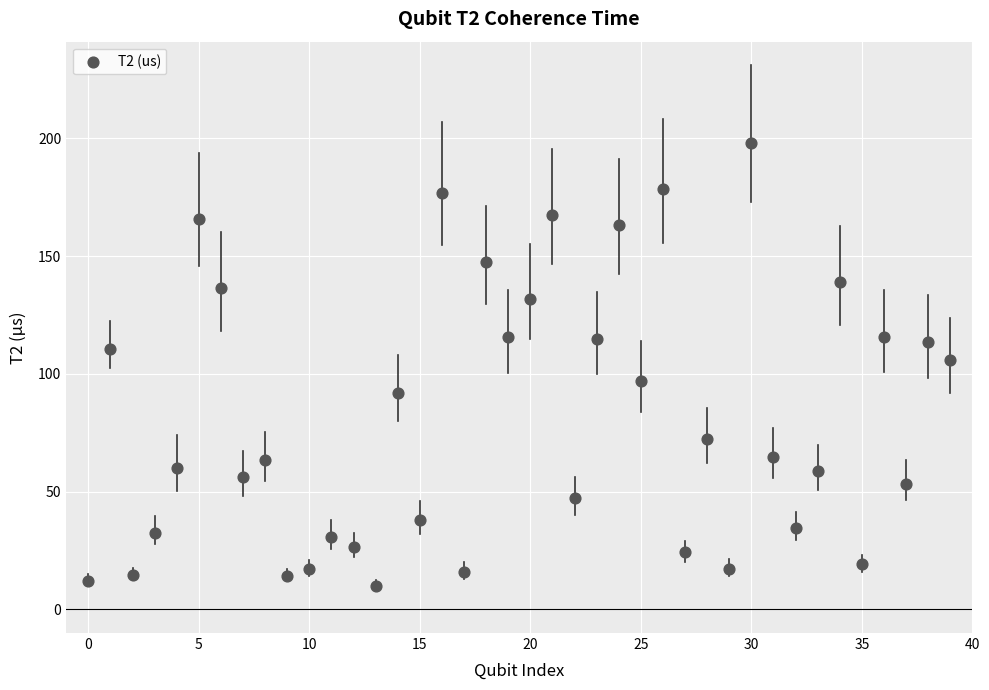

What is the range of Y values (max minus min)?

187.9